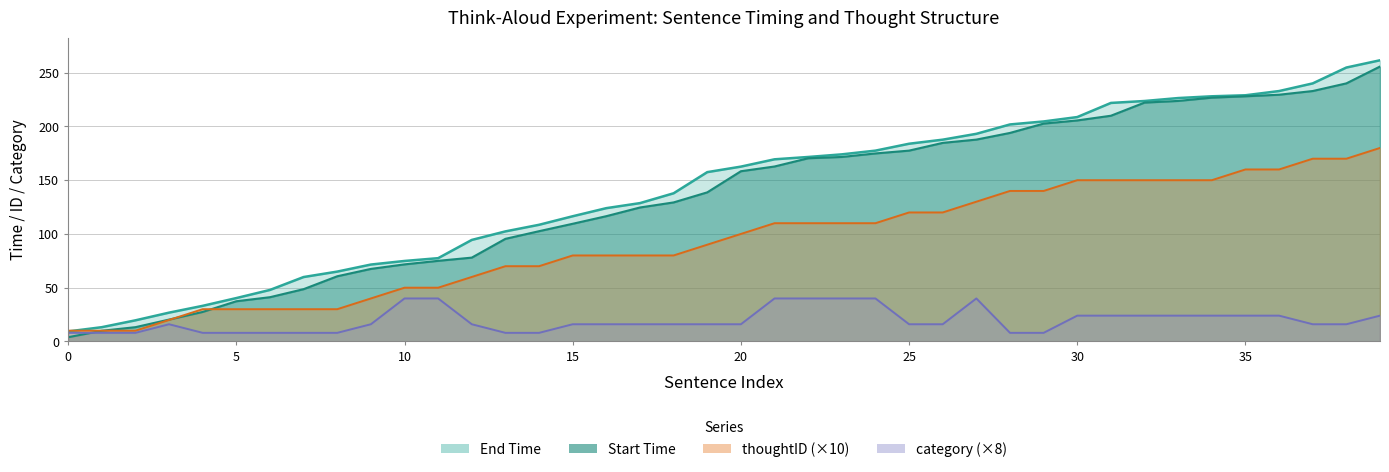

What is the difference between the second highest and second lowest values in the category series?

32.0